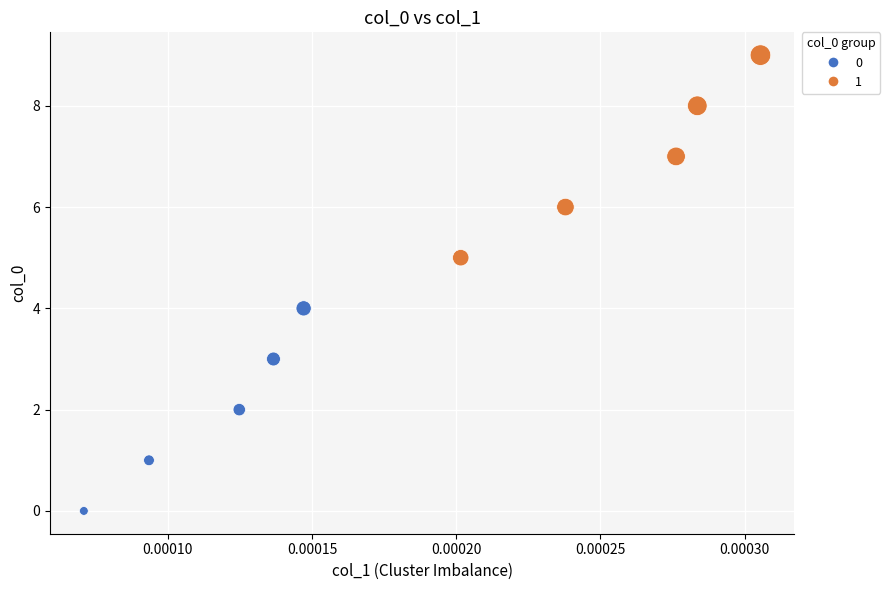

What is the range of Y values (max minus min)?

9